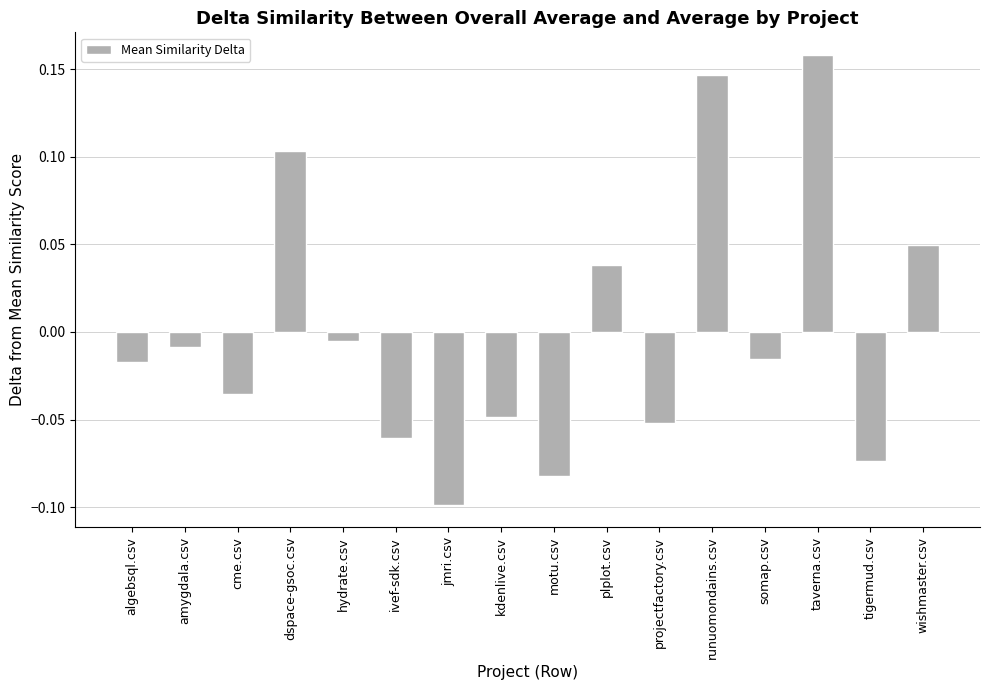

How many values exceed 0?

5